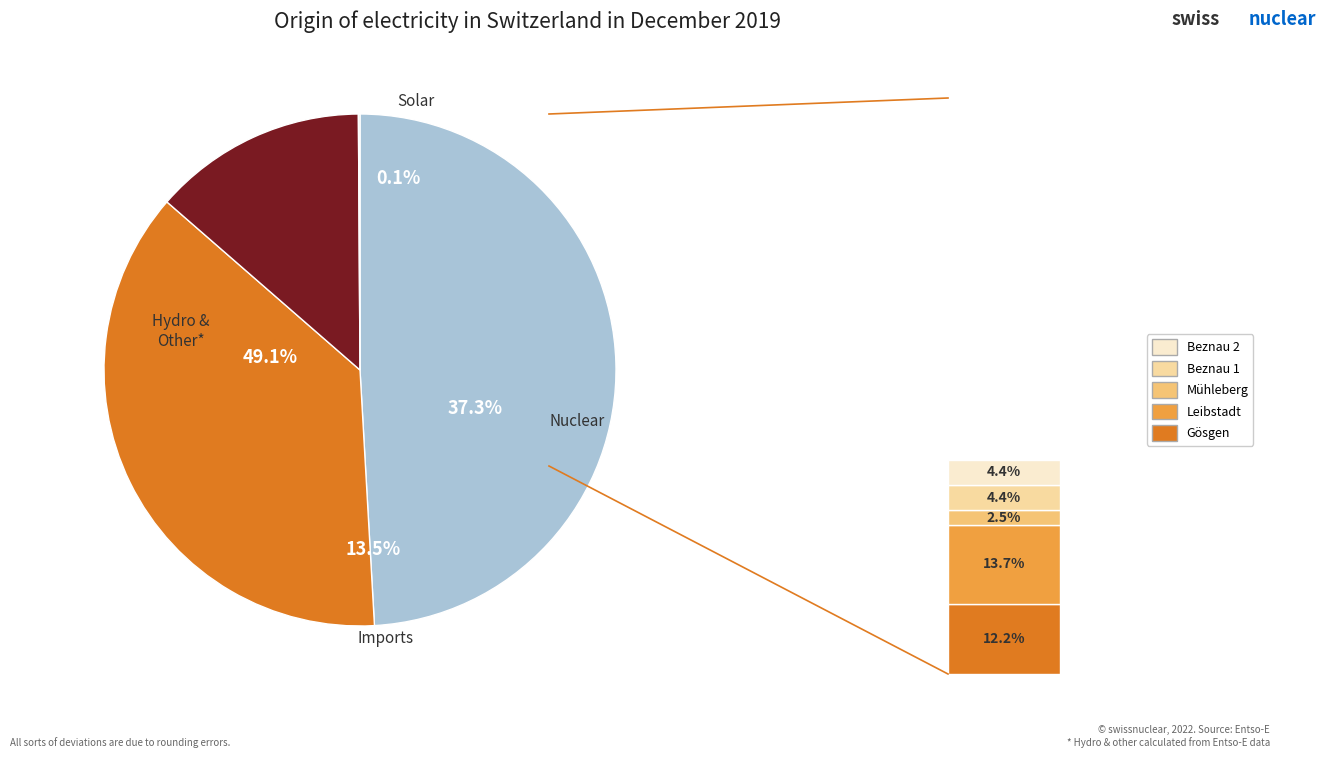

How many slices are in this pie chart?

4